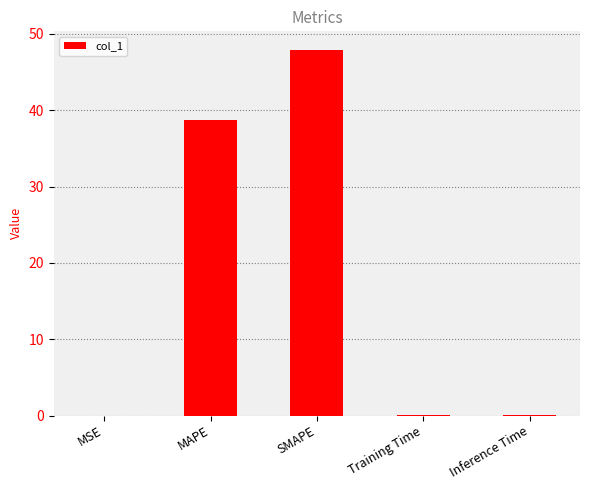

Is it true that the value at Training Time is 0.0?

True